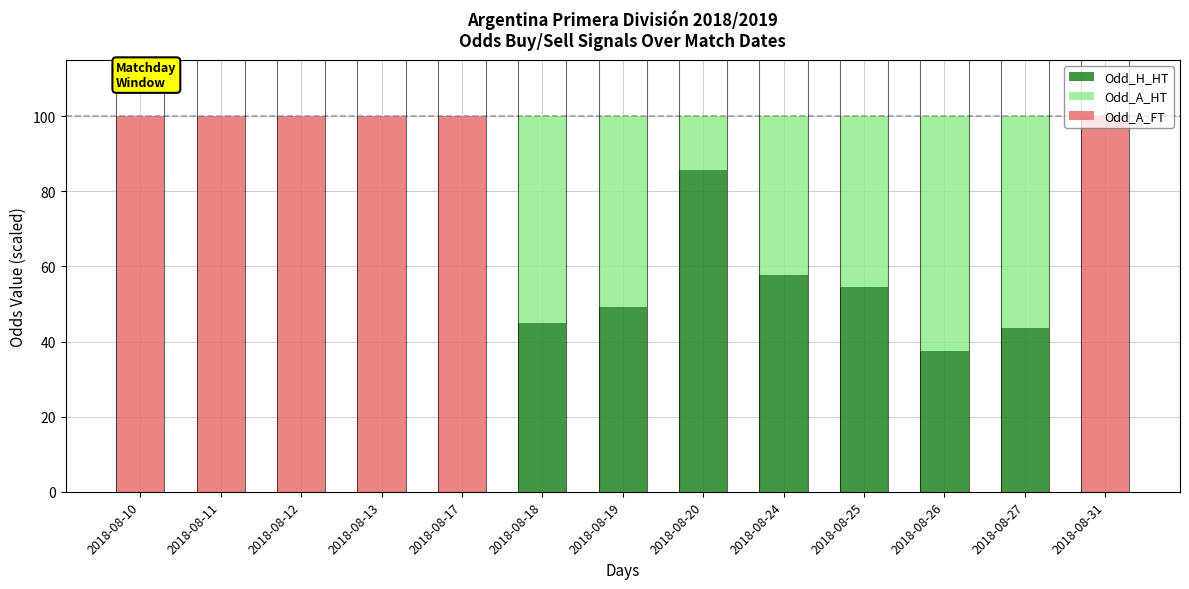

What is the total value across all series at 2018-08-26?

100.0